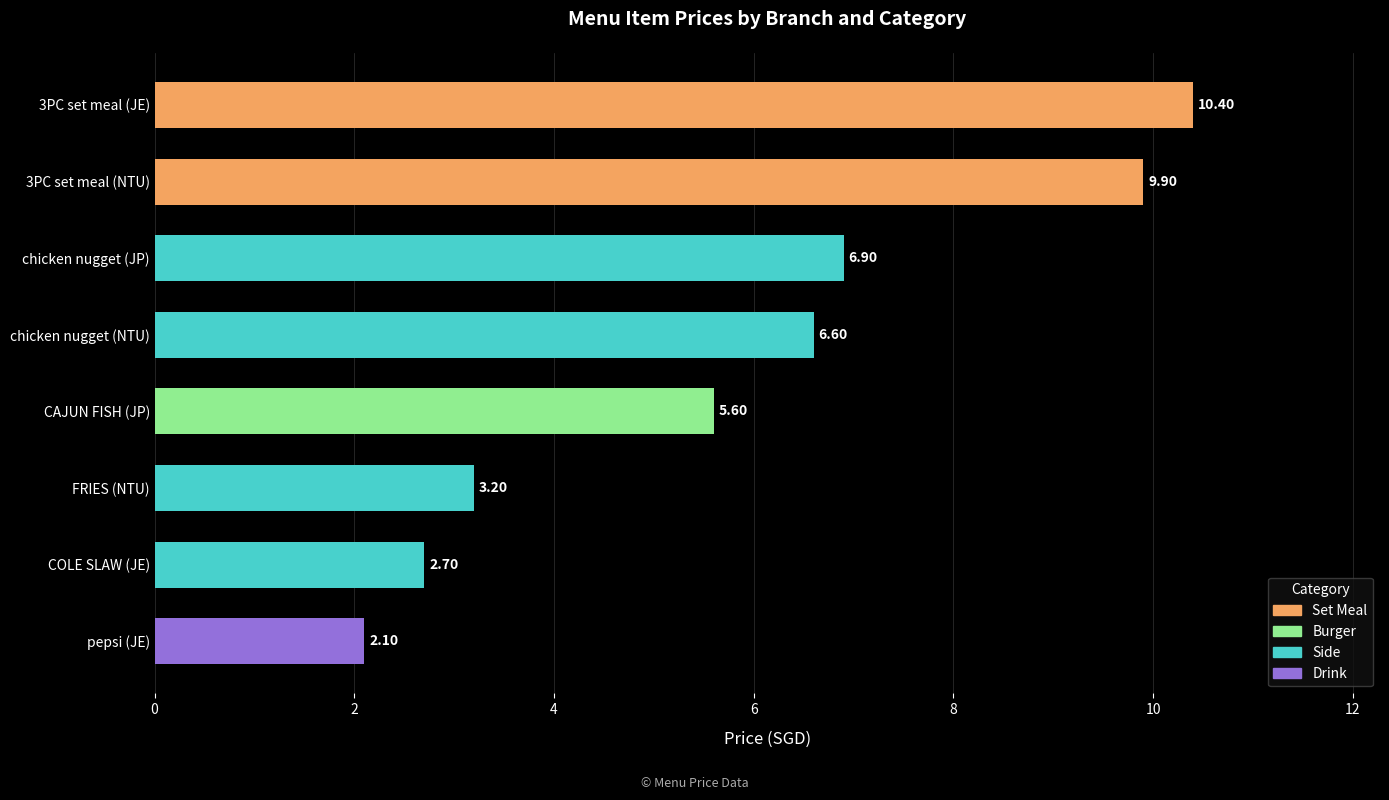

What is the difference between the maximum and minimum values?

8.3